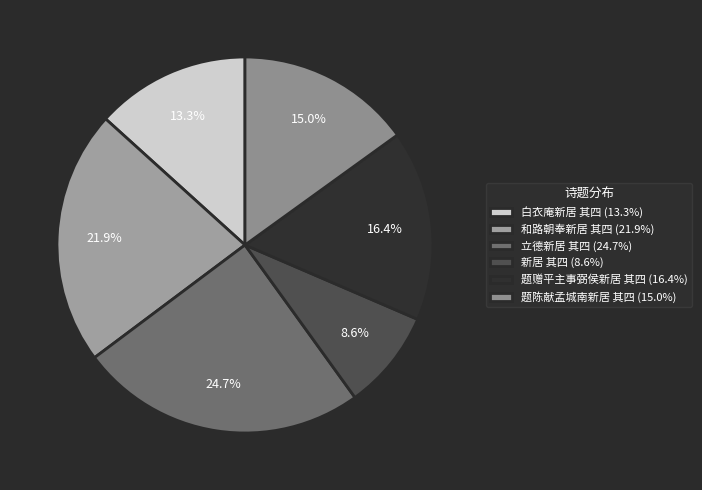

Is there any slice that represents more than half of the pie?

No